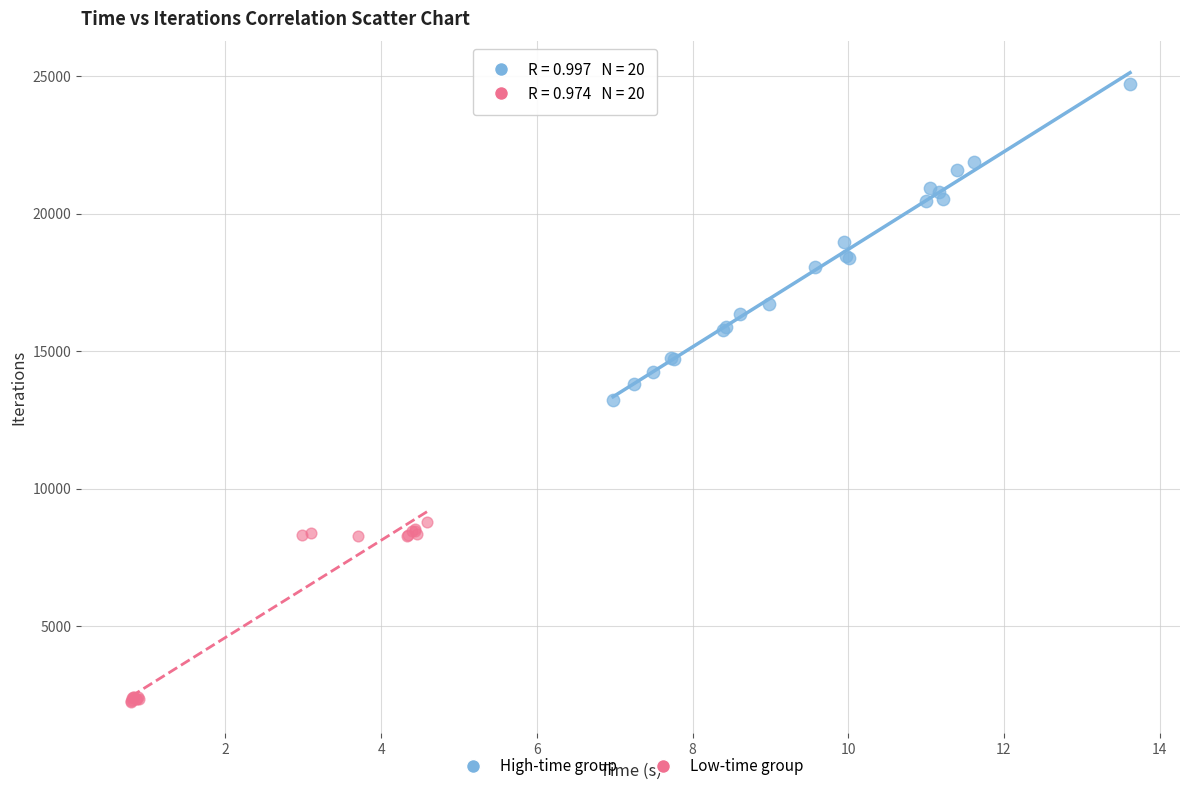

Which series reaches the maximum Y coordinate?

High-time group